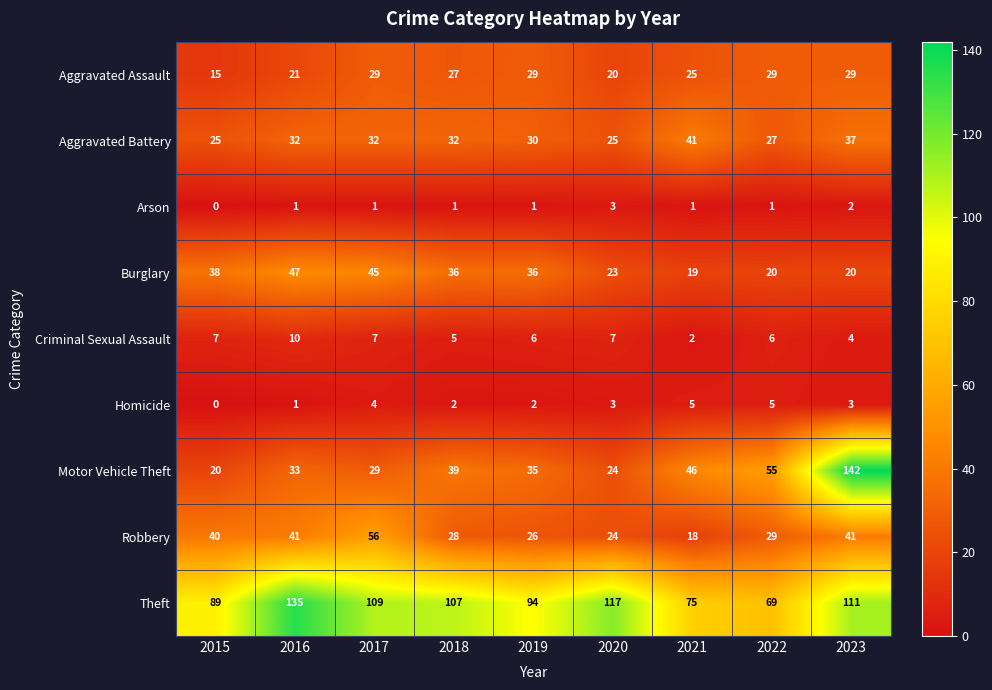

What is the total value across all series at 2018?

277